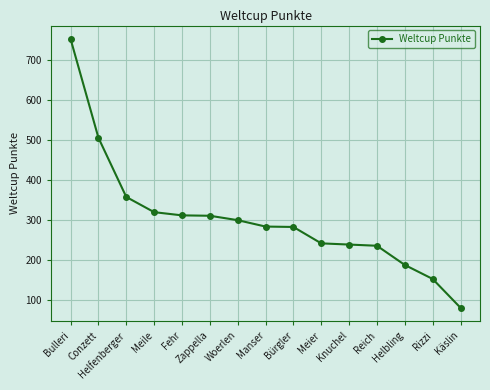

Is it true that the value at Rizzi is 222?

False